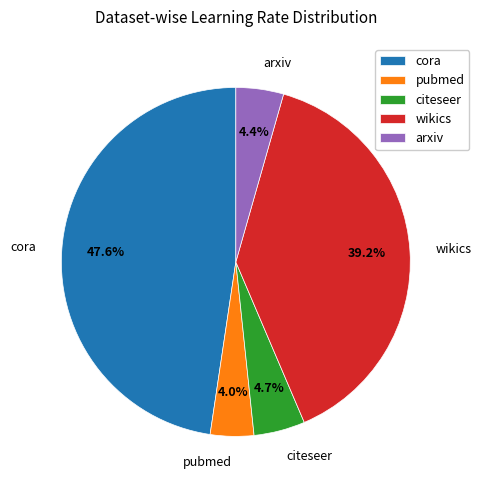

How many slices are in this pie chart?

5